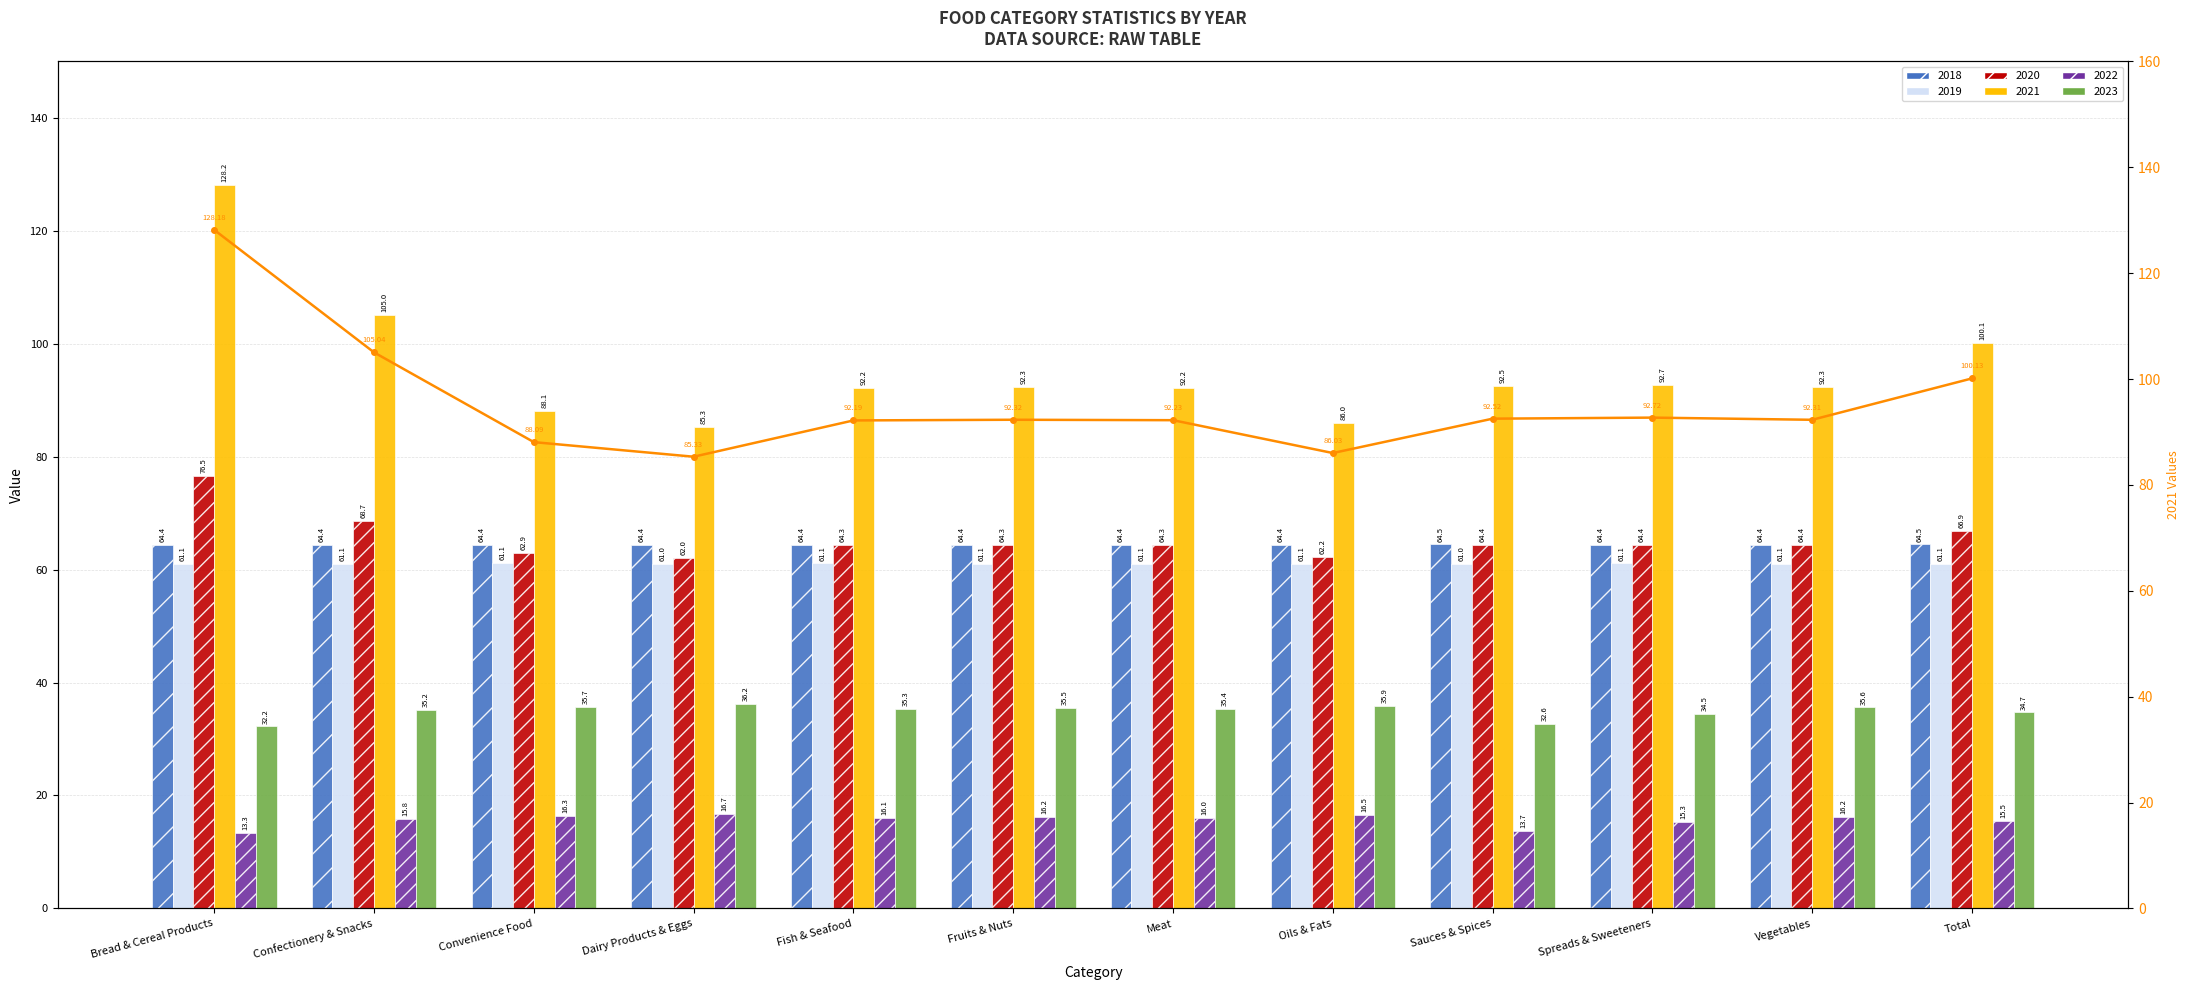

Is it true that the value at Fish & Seafood is 92.2?

True